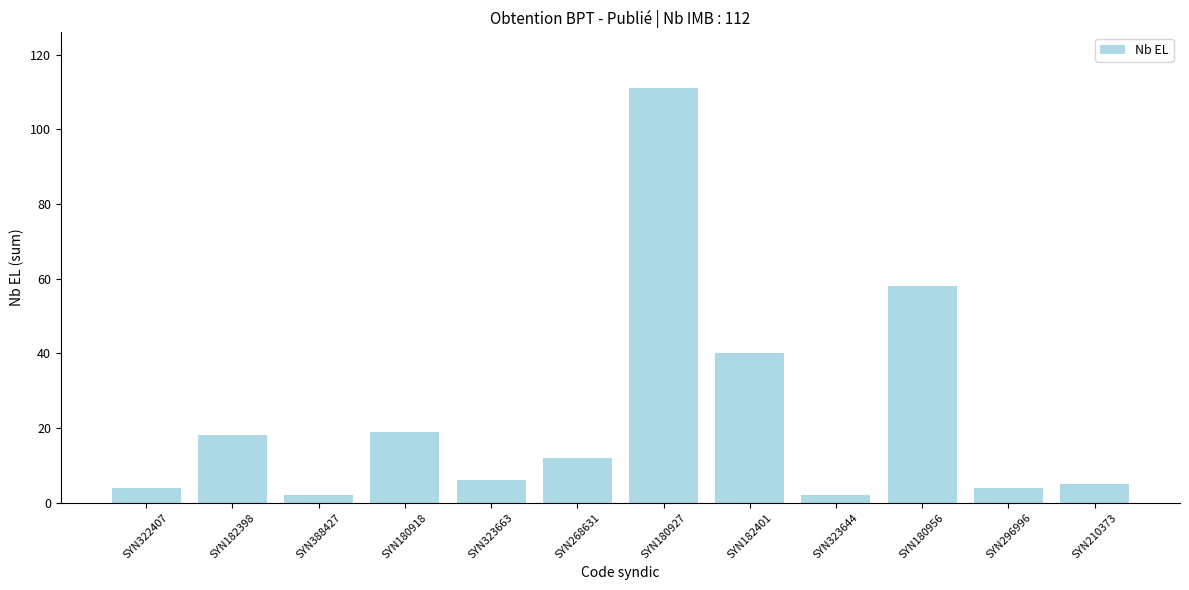

What is the change in value from SYN180927 to SYN323644?

-109